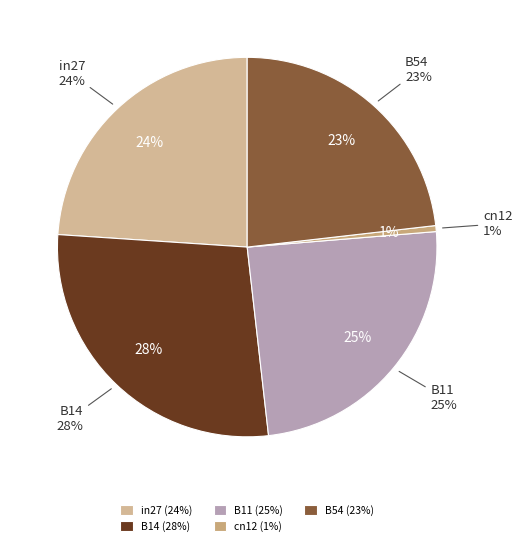

How many segments does this pie chart have?

5